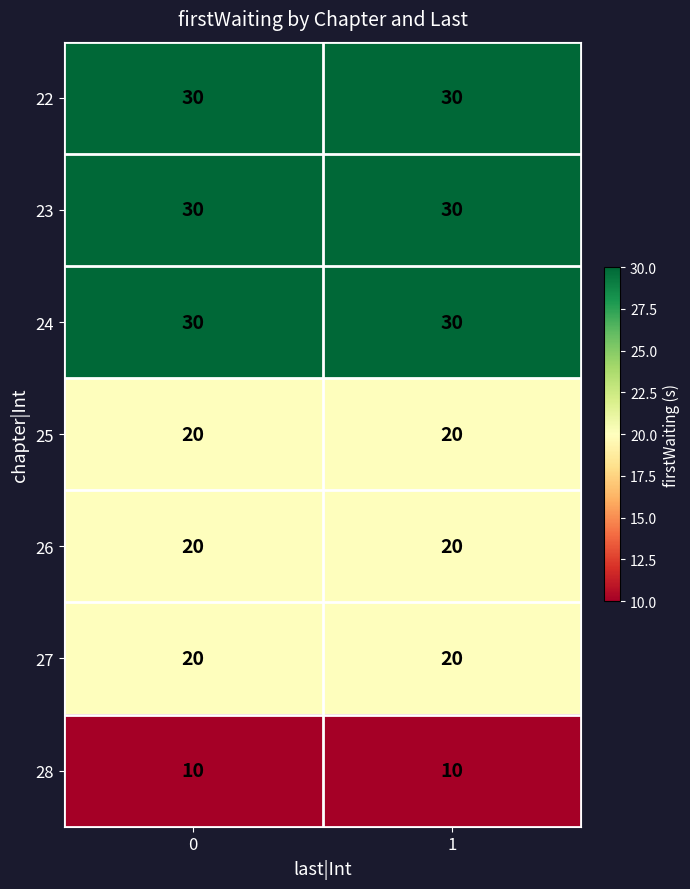

Count the number of data series in this chart.

7